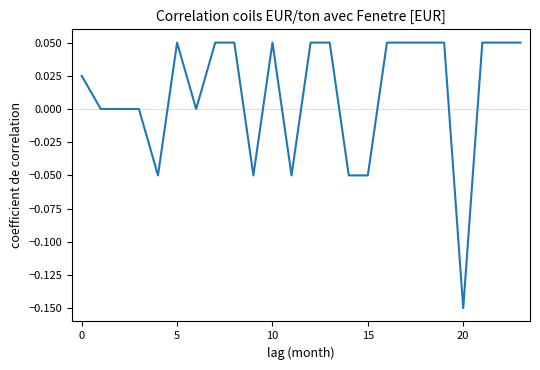

How many lines are shown in the chart?

1